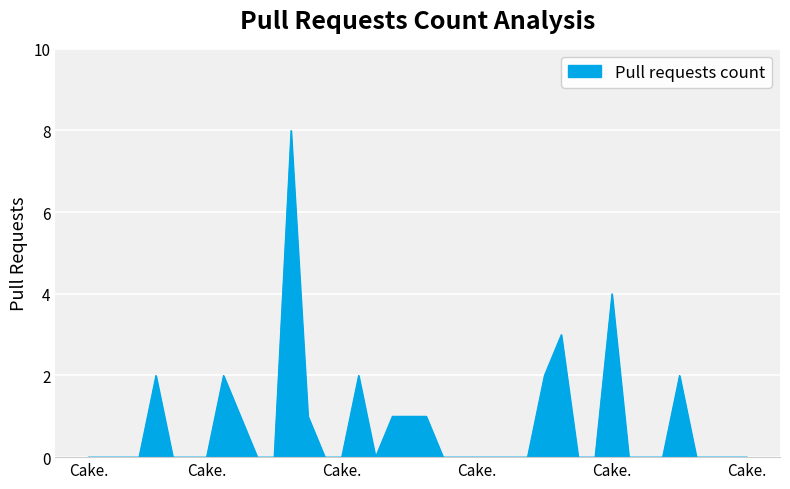

What is the maximum value shown in the chart?

8